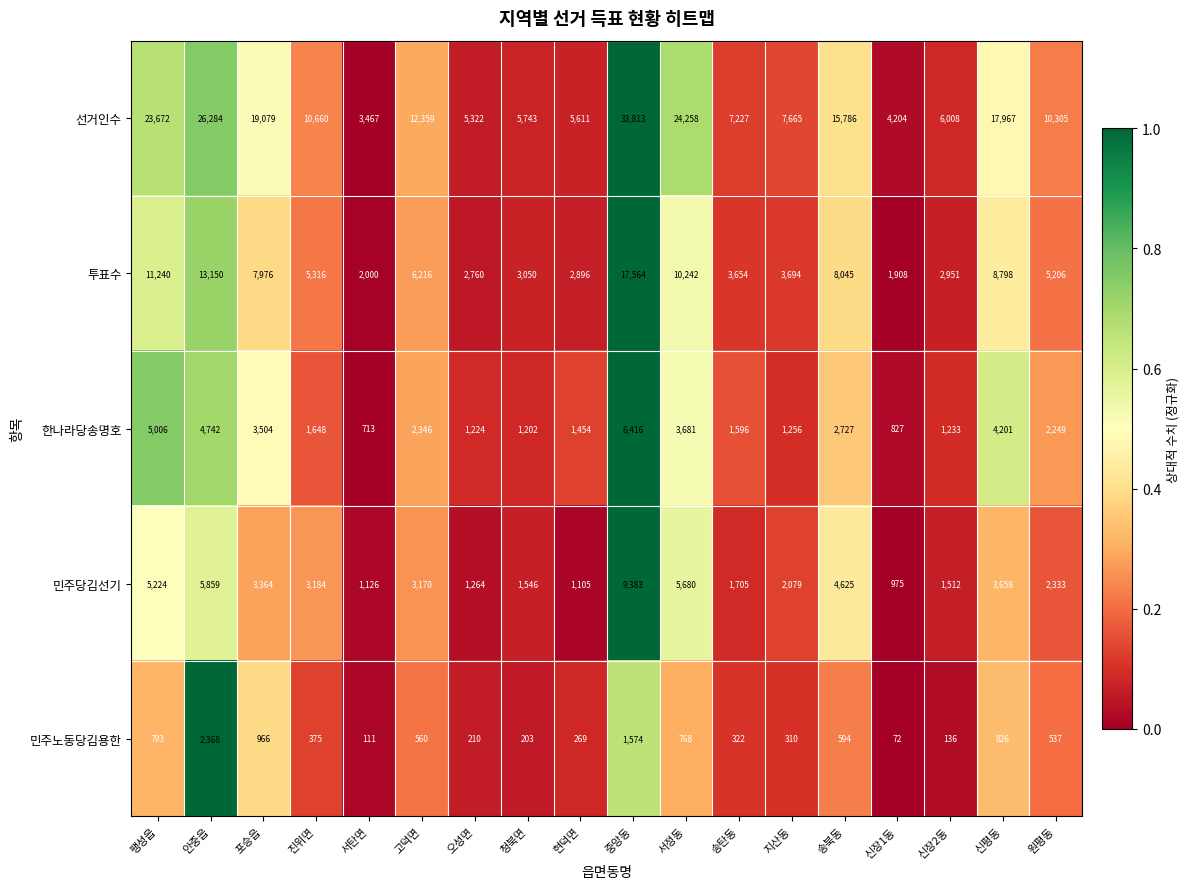

What is the maximum value shown in the chart?

33813